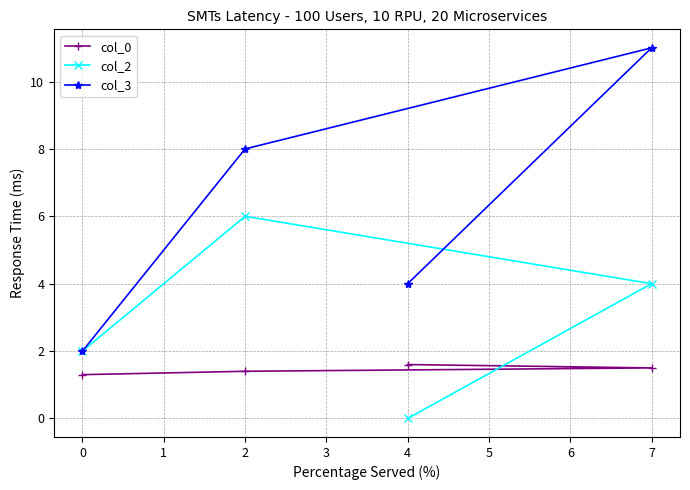

Is this an area chart (filled region under the line)?

No